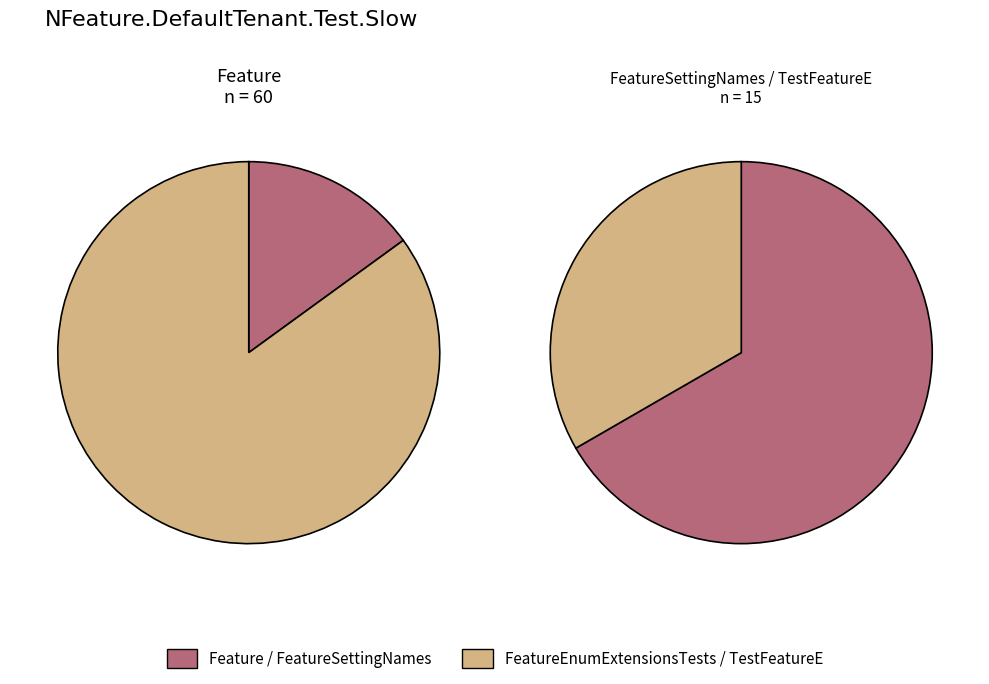

The TestFeatureE slice represents 13% of the pie. True or false?

False